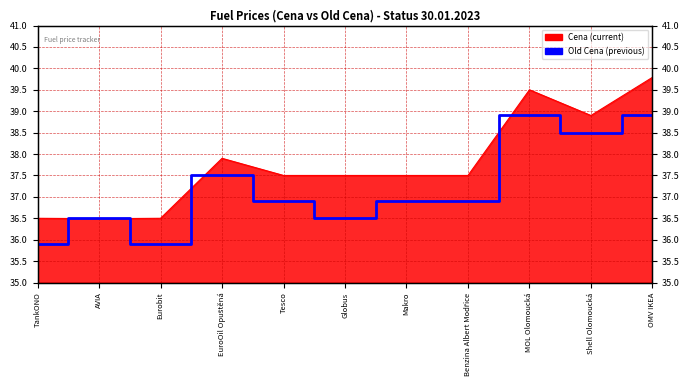

List the labels in order of value, smallest first.

TankONO, Eurobit, AVIA, Globus, Tesco, Makro, Benzina Albert Modřice, EuroOil Opuštěná, Shell Olomoucká, MOL Olomoucká, OMV IKEA